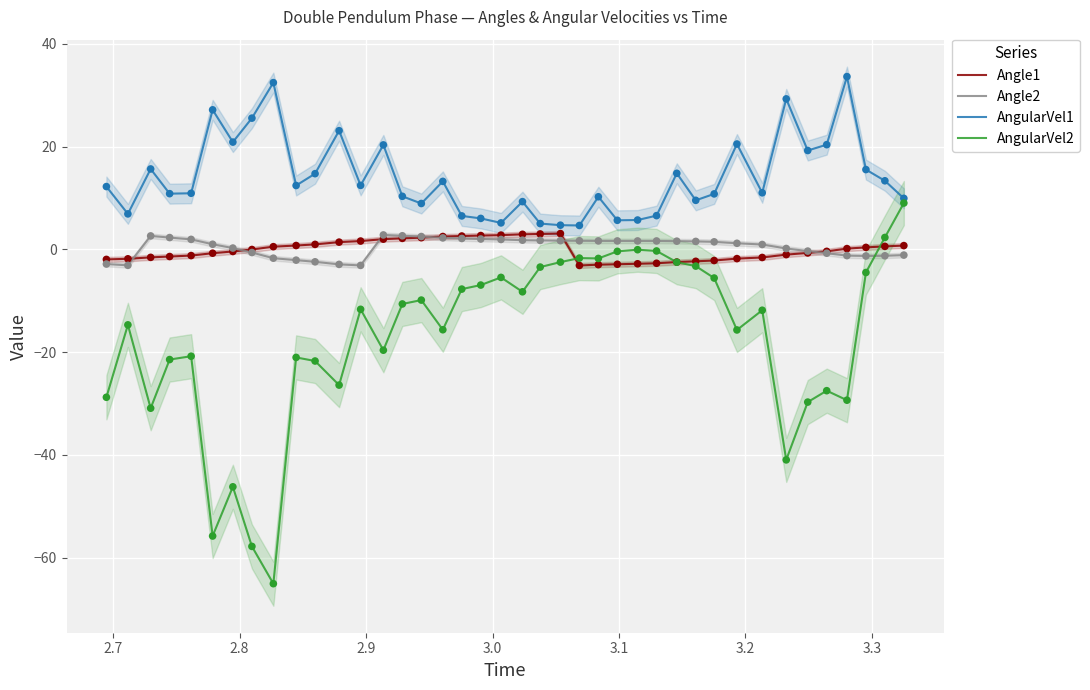

True or false: Angle2 and AngularVel2 cross at least once.

True